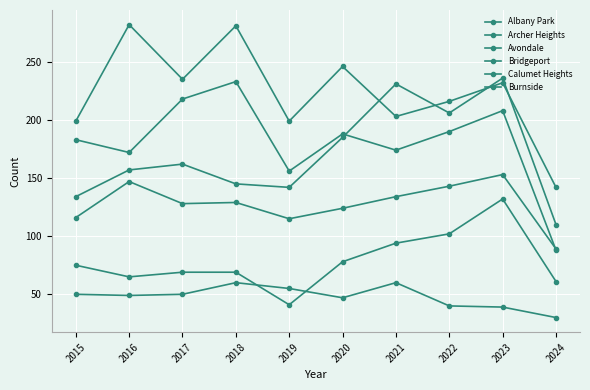

Reading left to right, extract all data points from this chart.

Albany Park: 199	282	235	281	199	246	203	216	232	142
Archer Heights: 75	65	69	69	41	78	94	102	132	61
Avondale: 183	172	218	233	156	188	174	190	208	88
Bridgeport: 116	147	128	129	115	124	134	143	153	89
Calumet Heights: 134	157	162	145	142	185	231	206	236	110
Burnside: 50	49	50	60	55	47	60	40	39	30